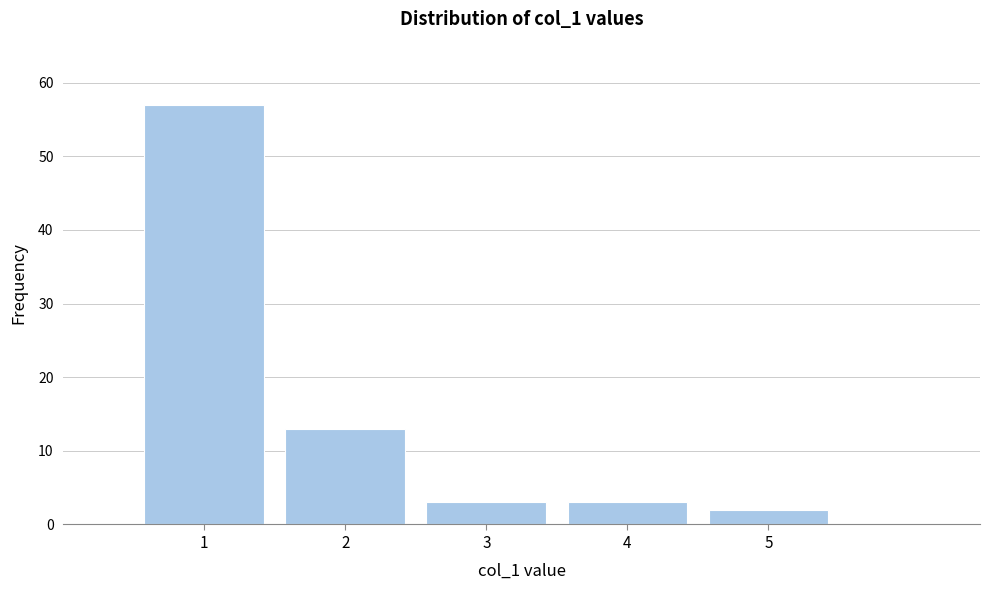

Reading left to right, list every bar in this chart as the range it spans on the x-axis followed by its height. The values are not printed on the chart, so give them approximately, as read against the axis.

0.5 to 1.5: 57
1.5 to 2.5: 13
2.5 to 3.5: 3
3.5 to 4.5: 3
4.5 to 5.5: 2